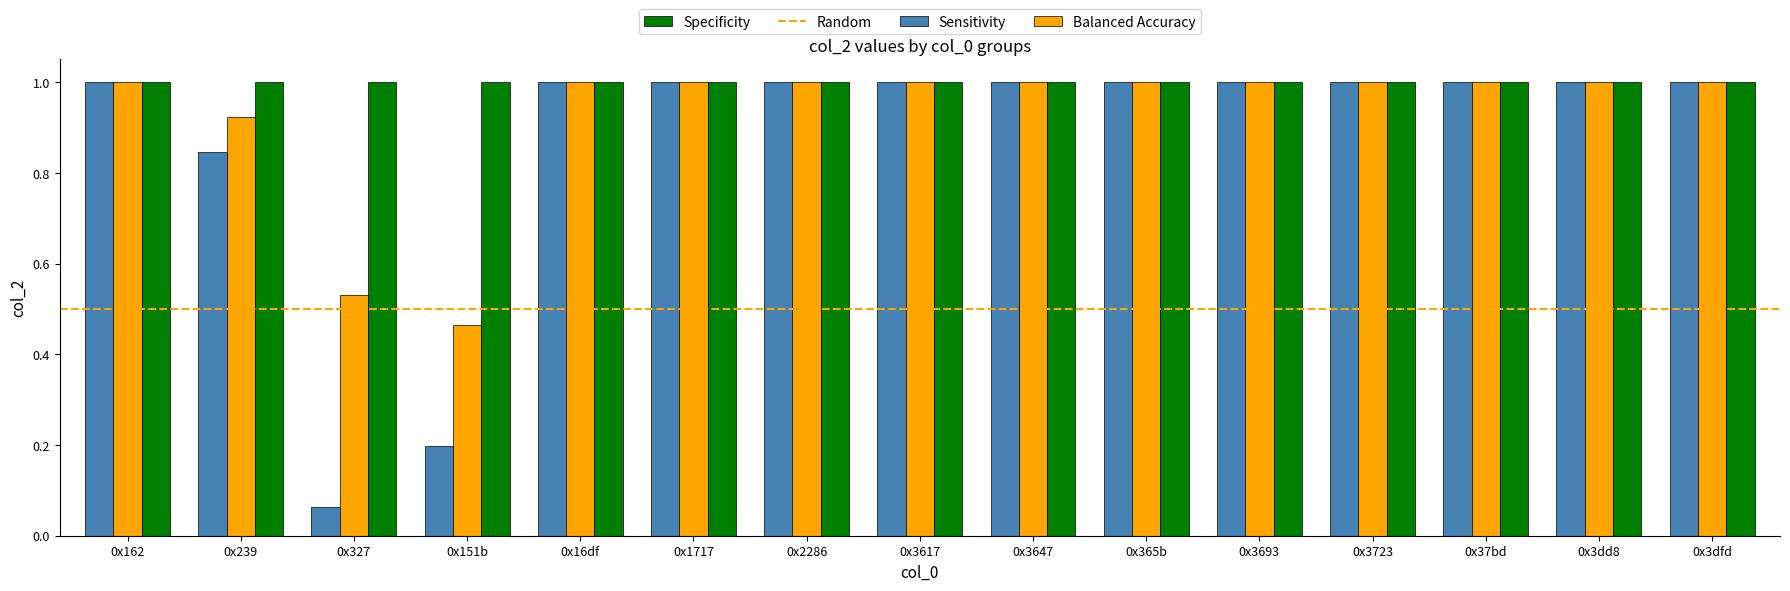

Rank the series by their average value, from highest to lowest.

Specificity, Balanced Accuracy, Sensitivity